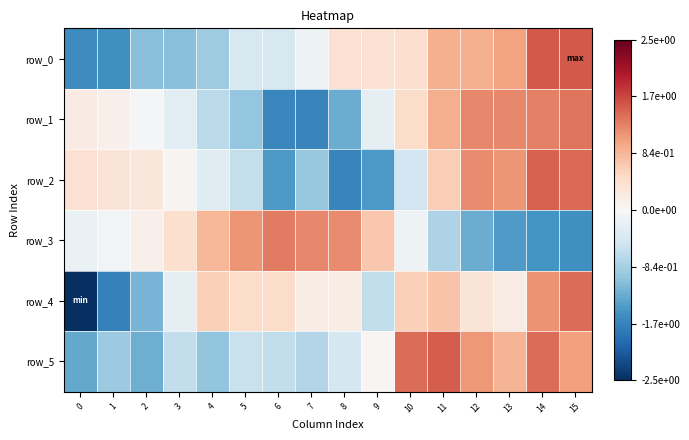

Reading left to right, transcribe all the data shown in this chart.

row_0: 0=-1.6	1=-1.5	2=-1.0	3=-1.0	4=-0.9	5=-0.4	6=-0.4	7=-0.1	8=0.4	9=0.4	10=0.4	11=0.9	12=0.9	13=1.0	14=1.5	15=1.5
row_1: 0=0.2	1=0.1	2=-0.0	3=-0.3	4=-0.7	5=-1.0	6=-1.6	7=-1.7	8=-1.3	9=-0.2	10=0.5	11=0.9	12=1.2	13=1.2	14=1.3	15=1.3
row_2: 0=0.4	1=0.3	2=0.3	3=0.1	4=-0.3	5=-0.6	6=-1.4	7=-0.9	8=-1.7	9=-1.4	10=-0.5	11=0.6	12=1.2	13=1.1	14=1.5	15=1.4
row_3: 0=-0.2	1=-0.1	2=0.1	3=0.4	4=0.8	5=1.1	6=1.3	7=1.2	8=1.2	9=0.7	10=-0.1	11=-0.8	12=-1.3	13=-1.4	14=-1.5	15=-1.5
row_4: 0=-2.5	1=-1.7	2=-1.2	3=-0.2	4=0.6	5=0.5	6=0.5	7=0.2	8=0.2	9=-0.6	10=0.6	11=0.7	12=0.3	13=0.2	14=1.1	15=1.4
row_5: 0=-1.3	1=-0.9	2=-1.2	3=-0.6	4=-1.0	5=-0.6	6=-0.6	7=-0.7	8=-0.4	9=0.1	10=1.4	11=1.5	12=1.1	13=0.9	14=1.4	15=1.0